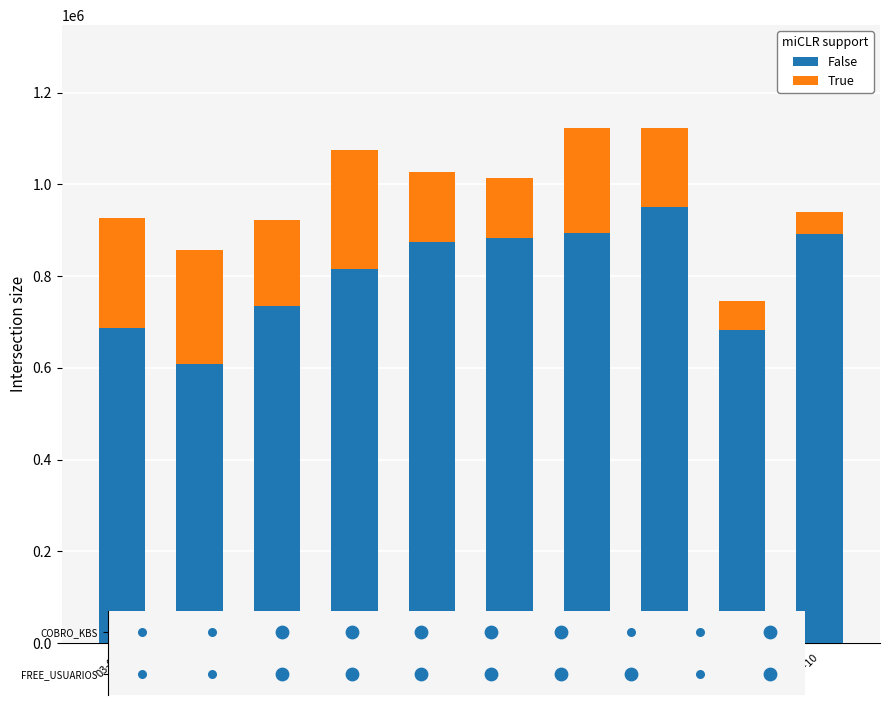

Which series contains the lowest Y value?

True